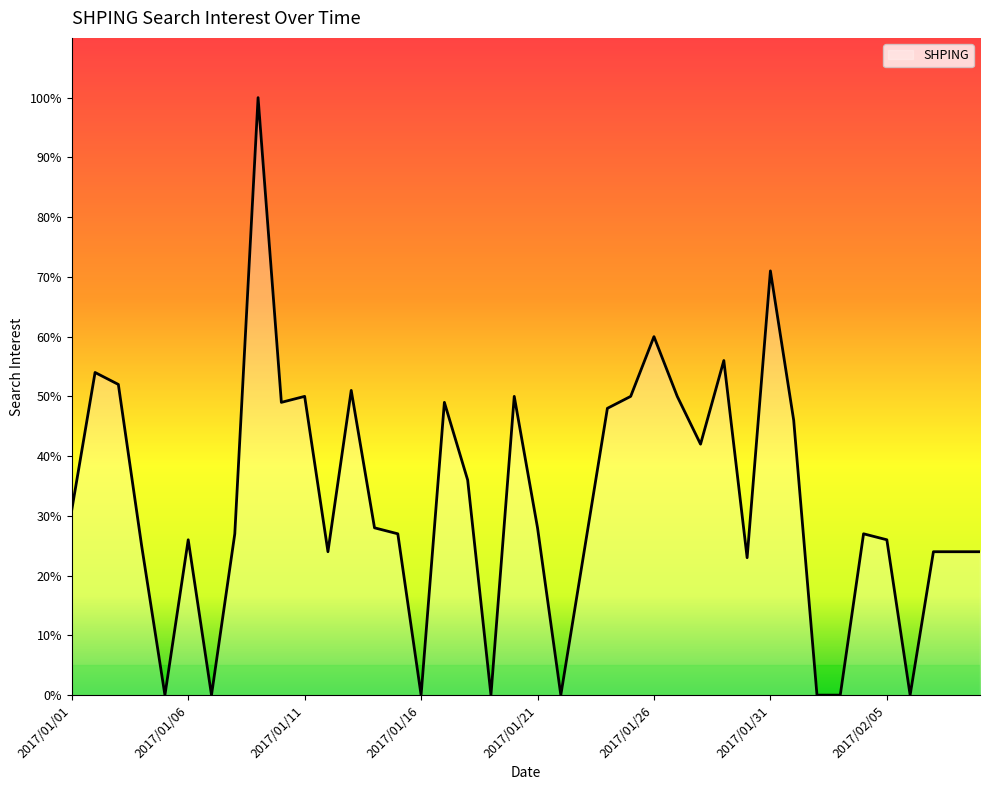

How many lines are shown in the chart?

1